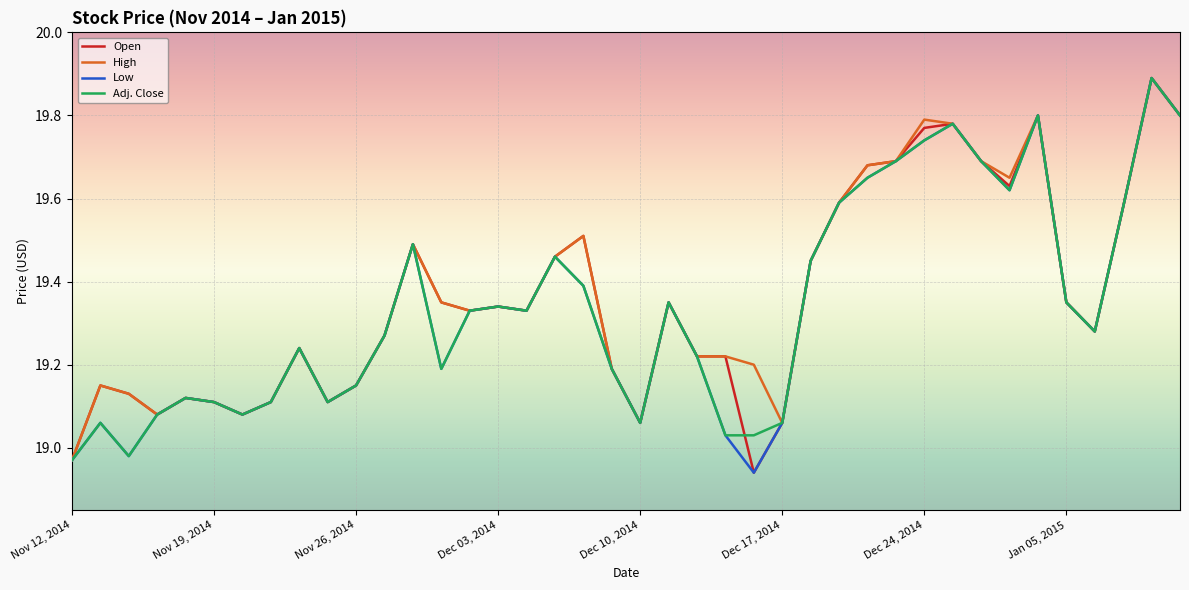

What is the highest value of the High series?

19.9